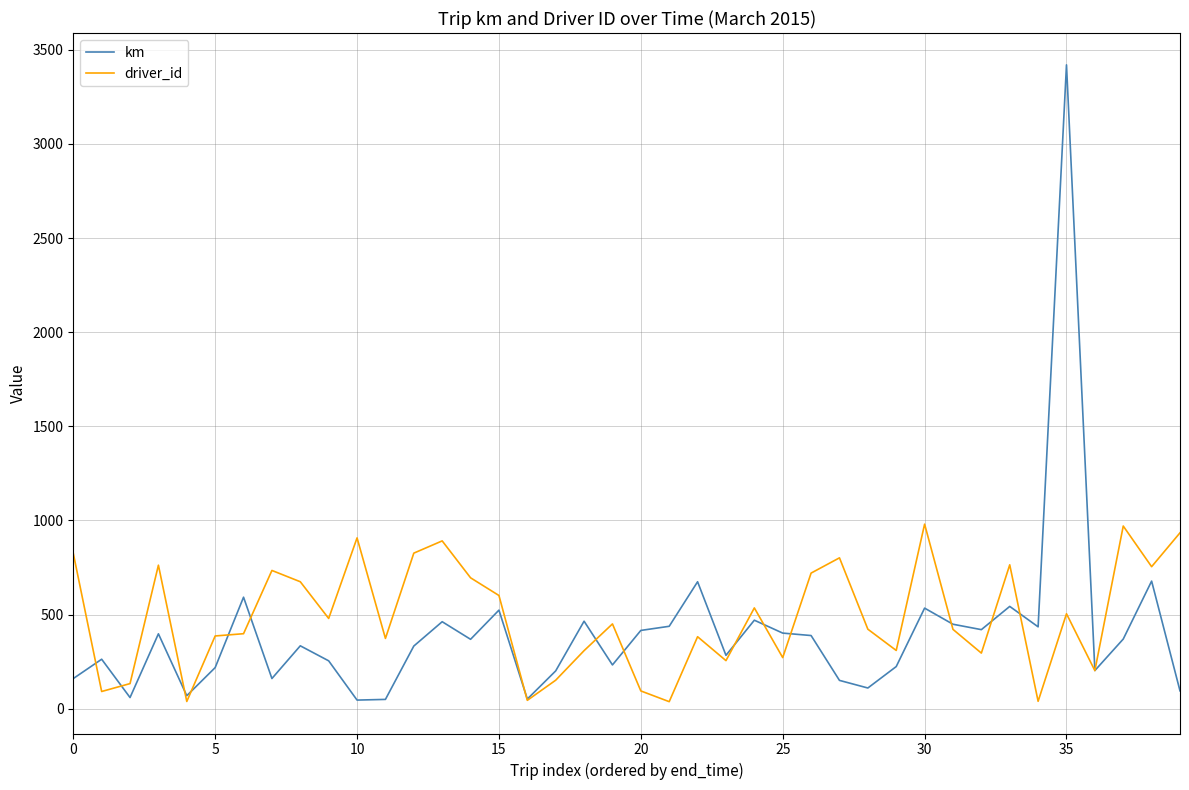

What is the sum of all driver_id values?

19455.0